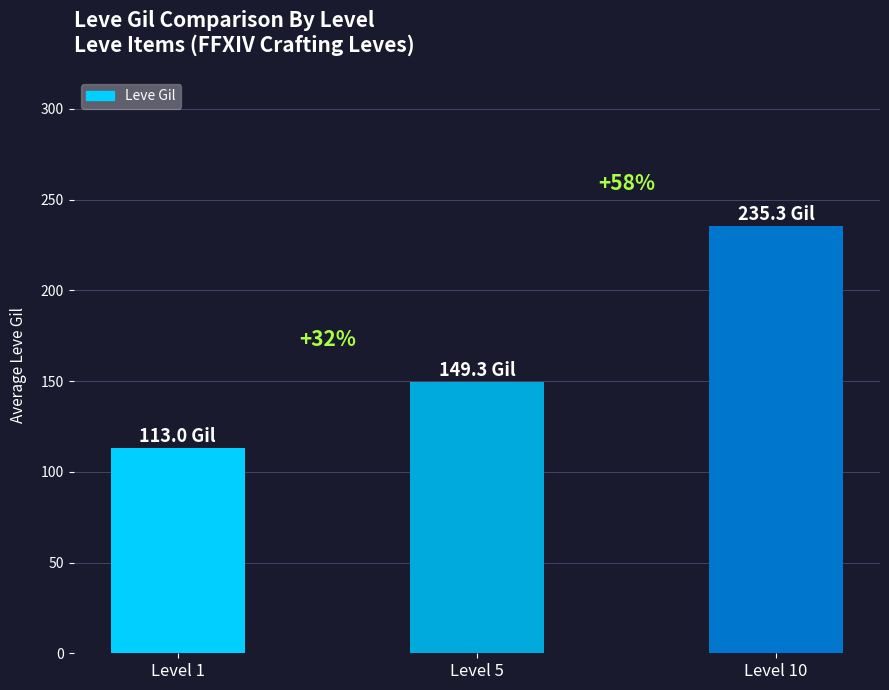

List the labels in order of value, smallest first.

Level 1, Level 5, Level 10